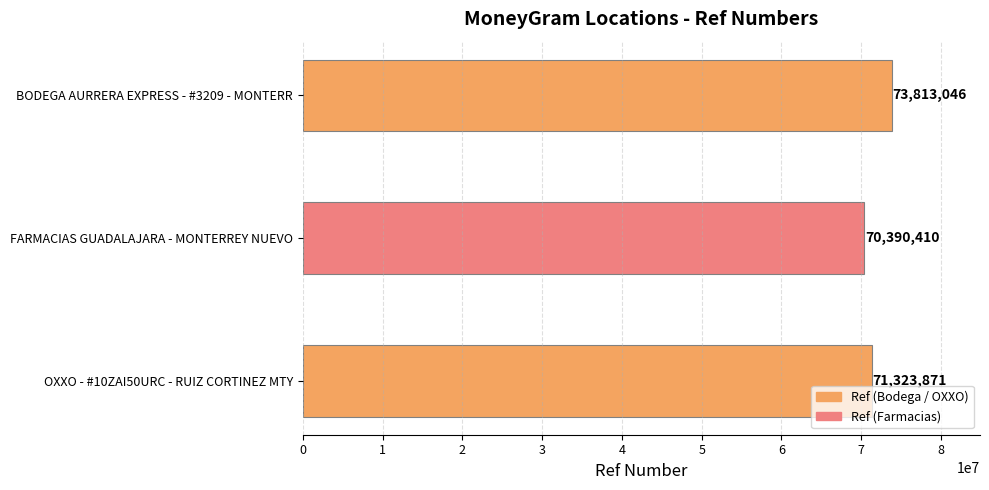

What value does the data have at OXXO - #10ZAI50URC - RUIZ CORTINEZ MTY?

71323871